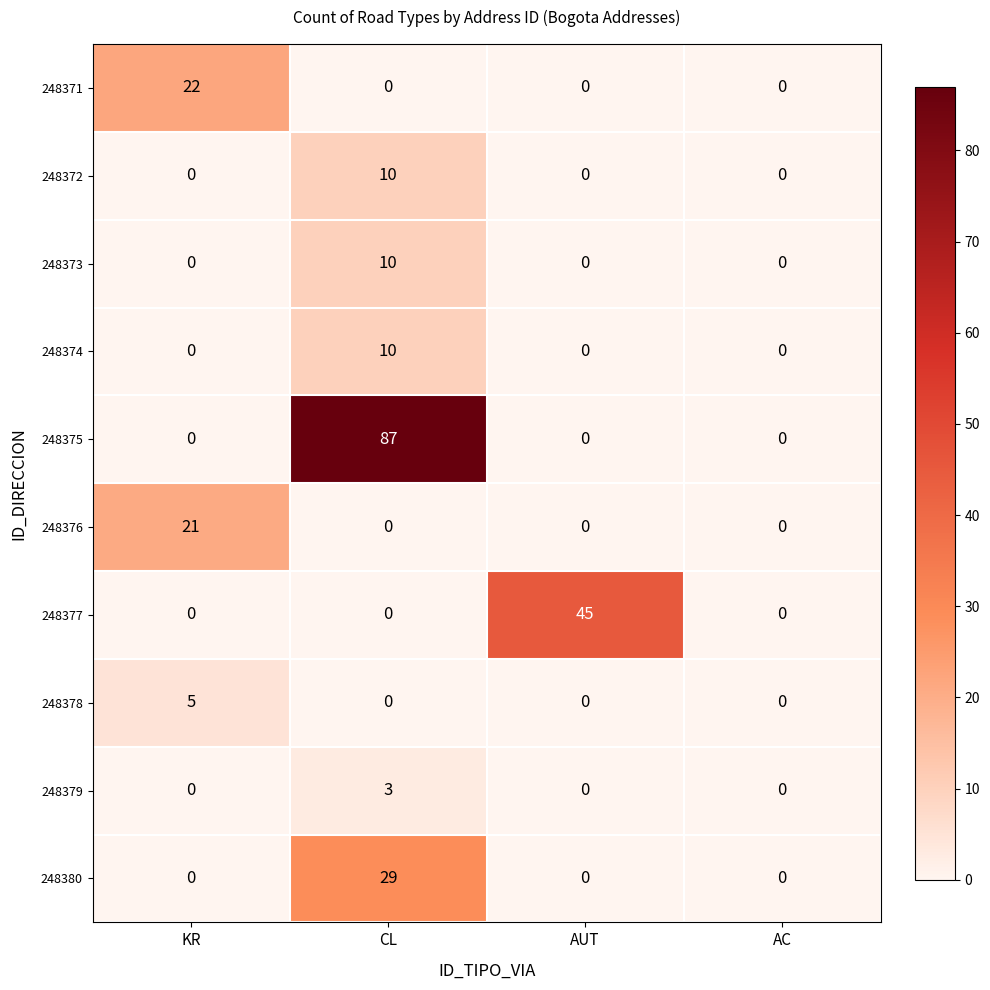

Is it true that 248373 equals 17 at CL?

False